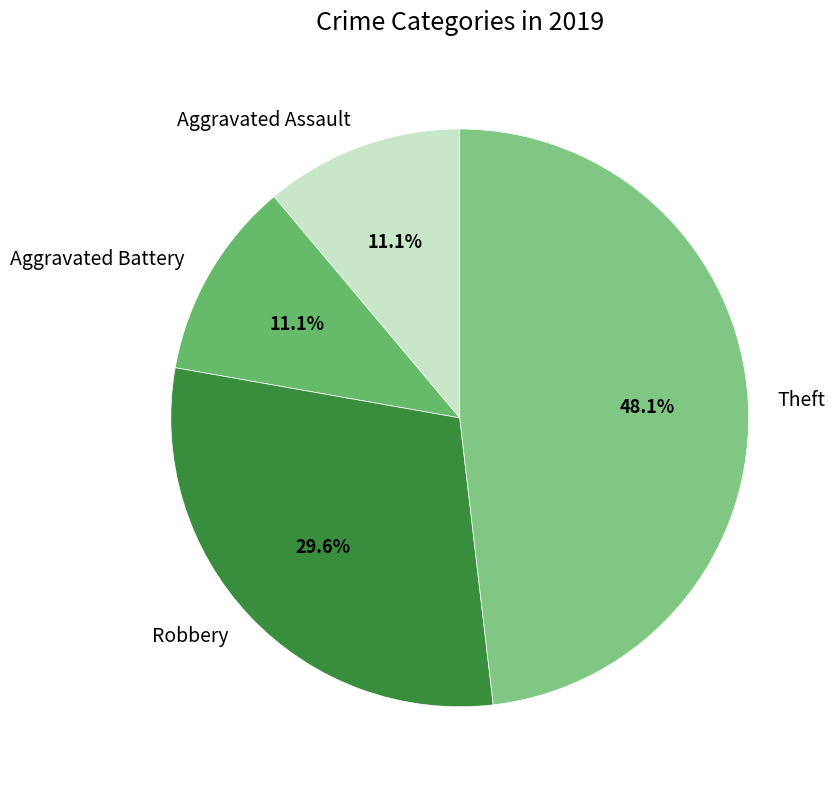

True or false: Aggravated Battery accounts for 11% of the total.

True